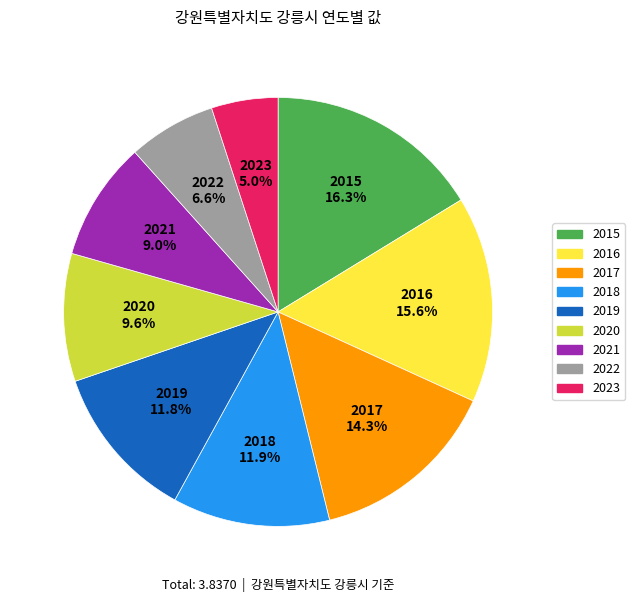

Is there a majority slice in this chart?

No